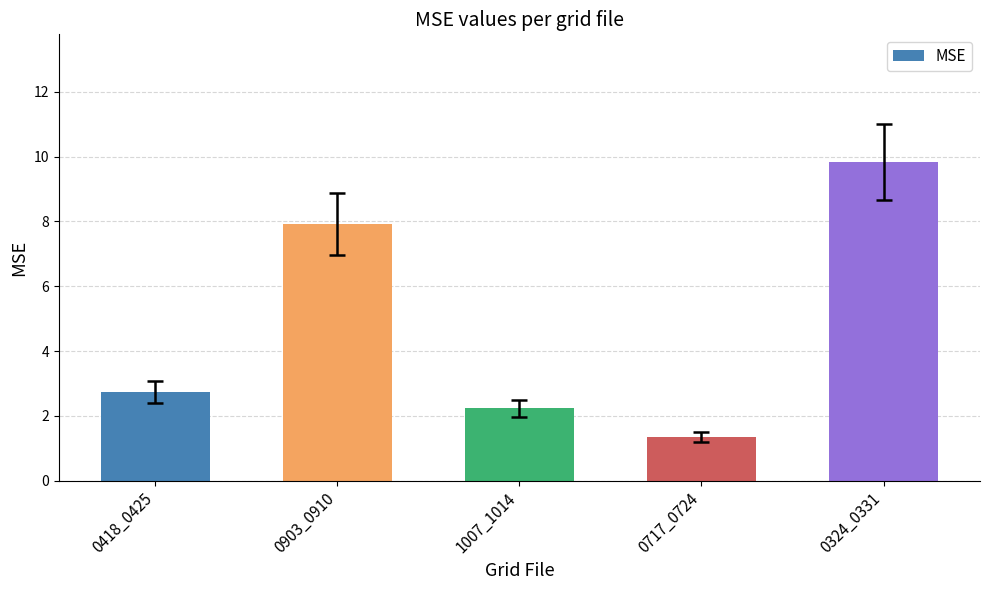

At which label is the value closest to 5?

0418_0425